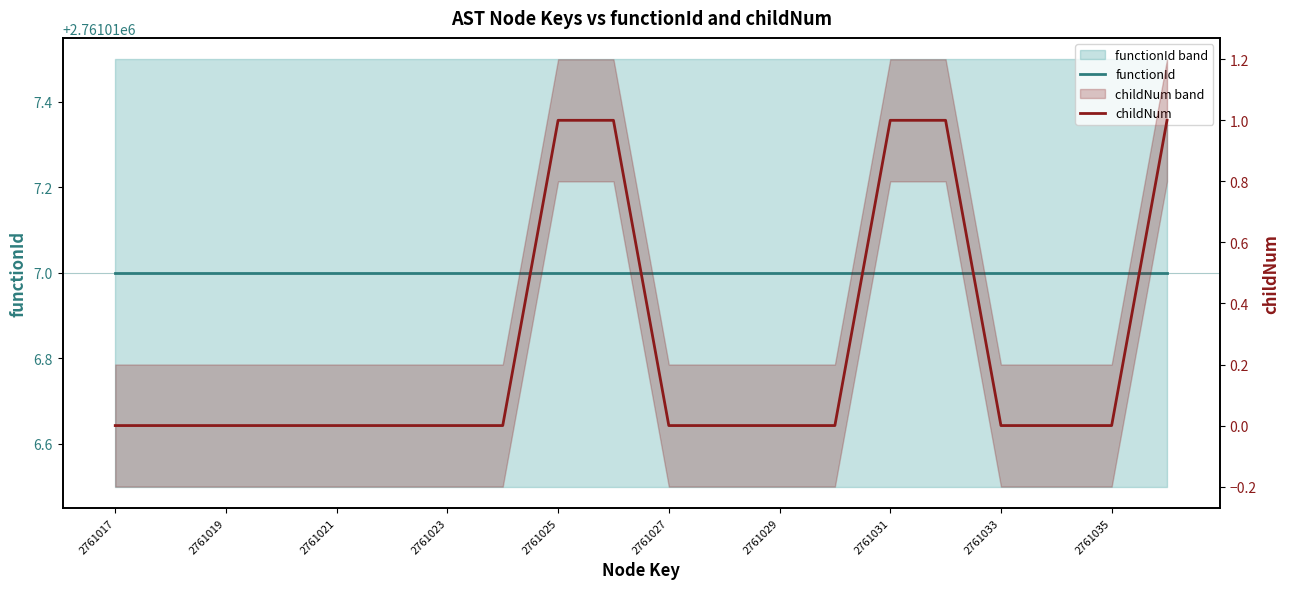

True or false: childNum and functionId intersect in this chart.

False